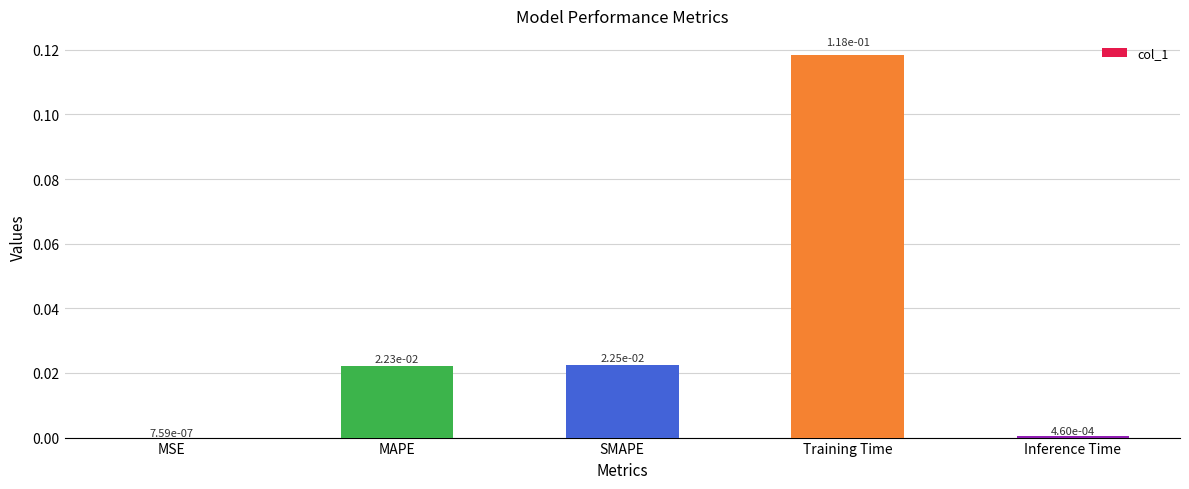

What is the change in value from MAPE to Training Time?

+0.1